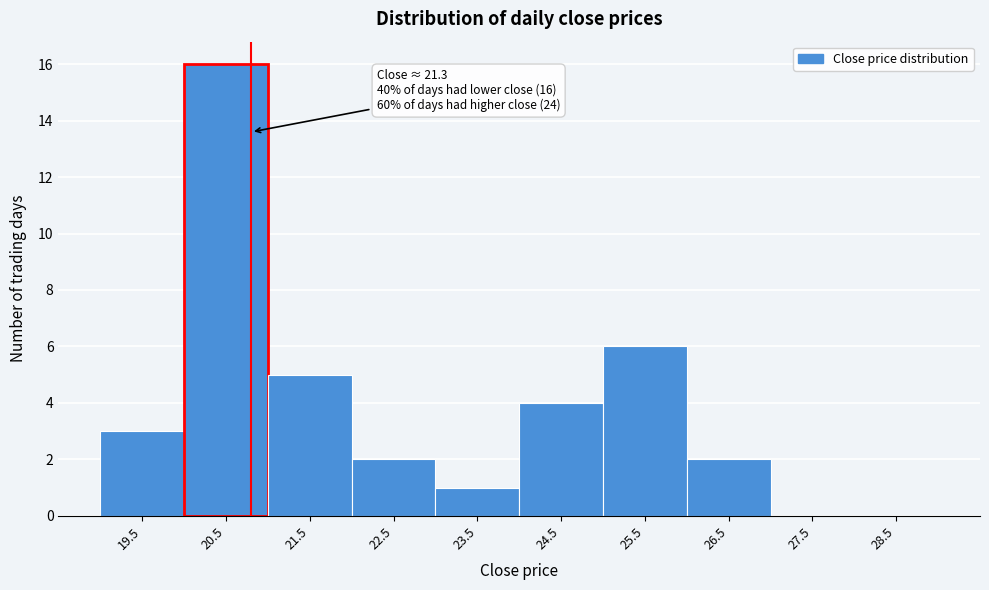

Reading right to left, extract all data points from this chart.

28.5=0	27.5=0	26.5=2	25.5=6	24.5=4	23.5=1	22.5=2	21.5=5	20.5=16	19.5=3